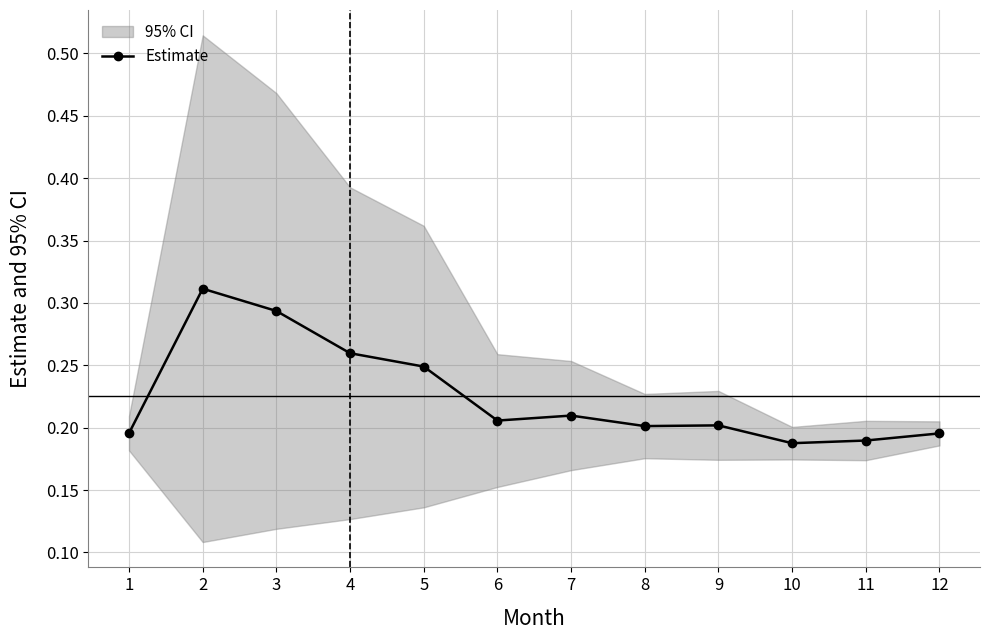

What is the average value?

0.2